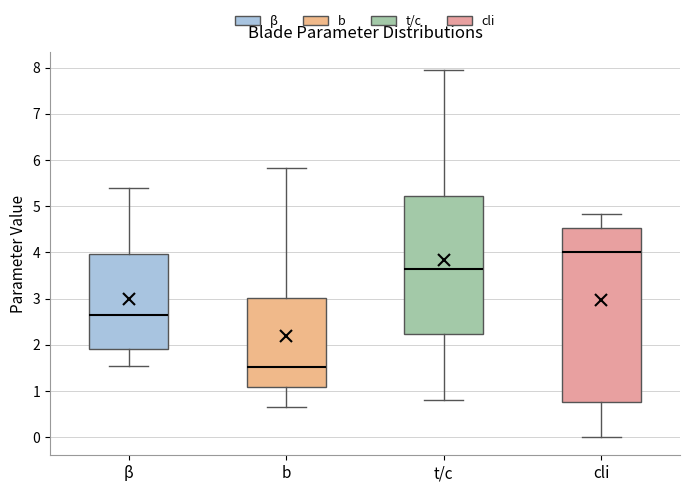

Where does the upper whisker of the box for cli end on the y-axis? The values are not printed on the chart, so give them approximately, as read against the axis.

4.8